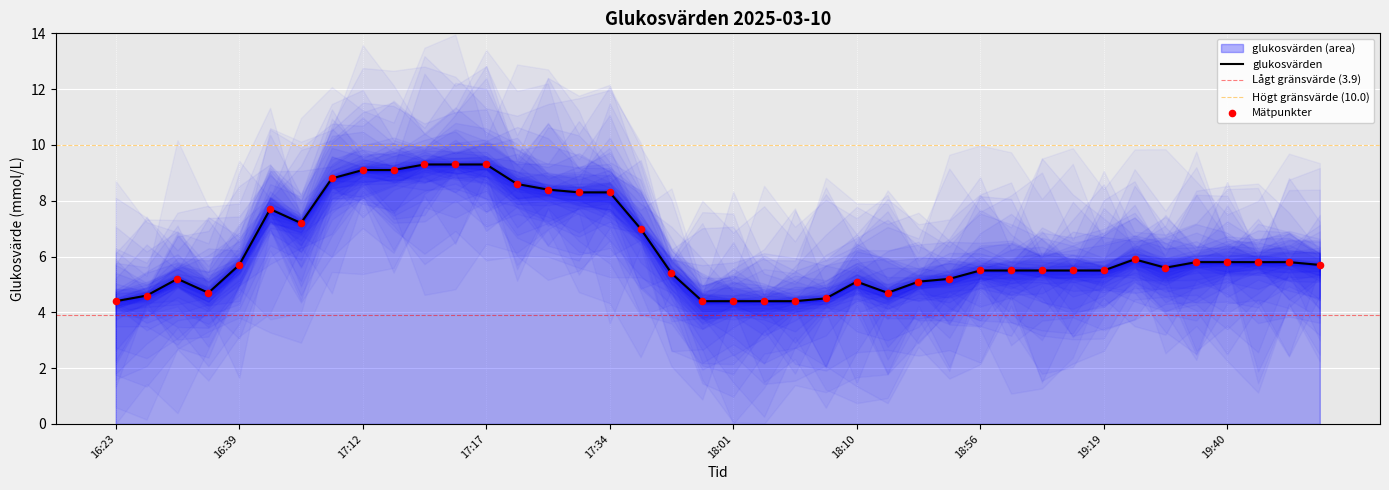

What is the change in value from 16:39 to 18:01?

-1.3